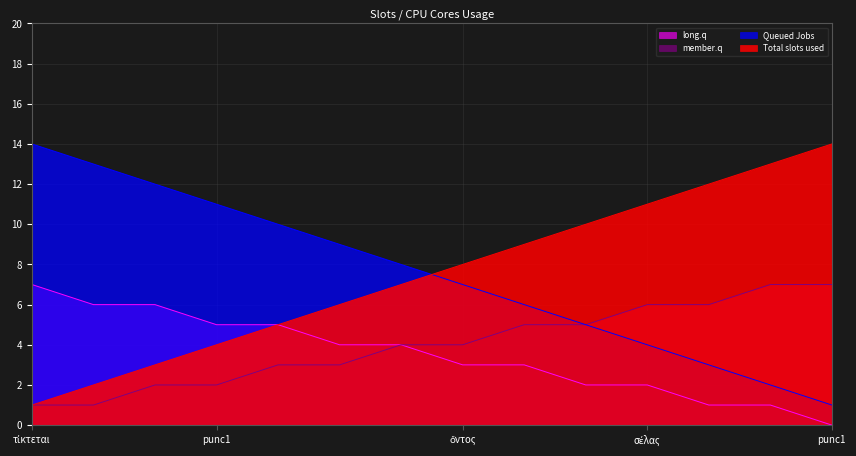

What is the spread (max minus min) of values at 1?

12